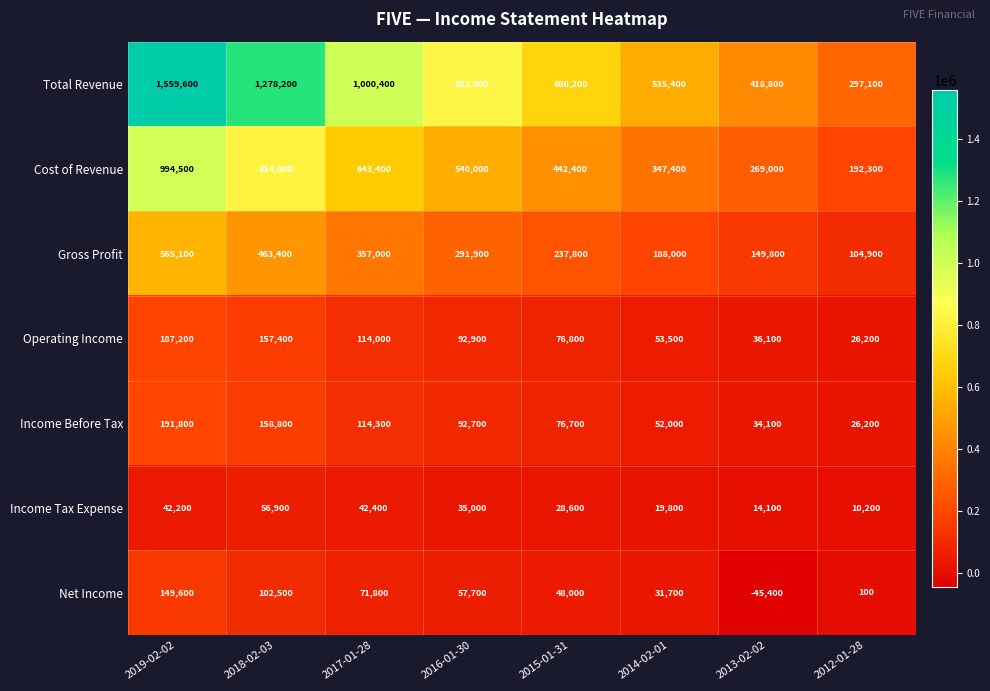

True or false: Total Revenue has a value of 490252 at 2012-01-28.

False